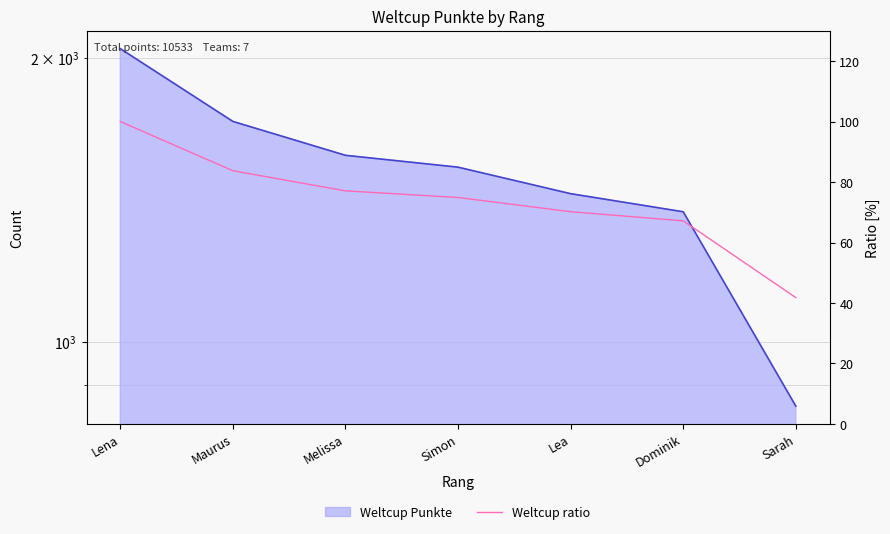

List the labels in order of value, largest first.

Lena, Maurus, Melissa, Simon, Lea, Dominik, Sarah